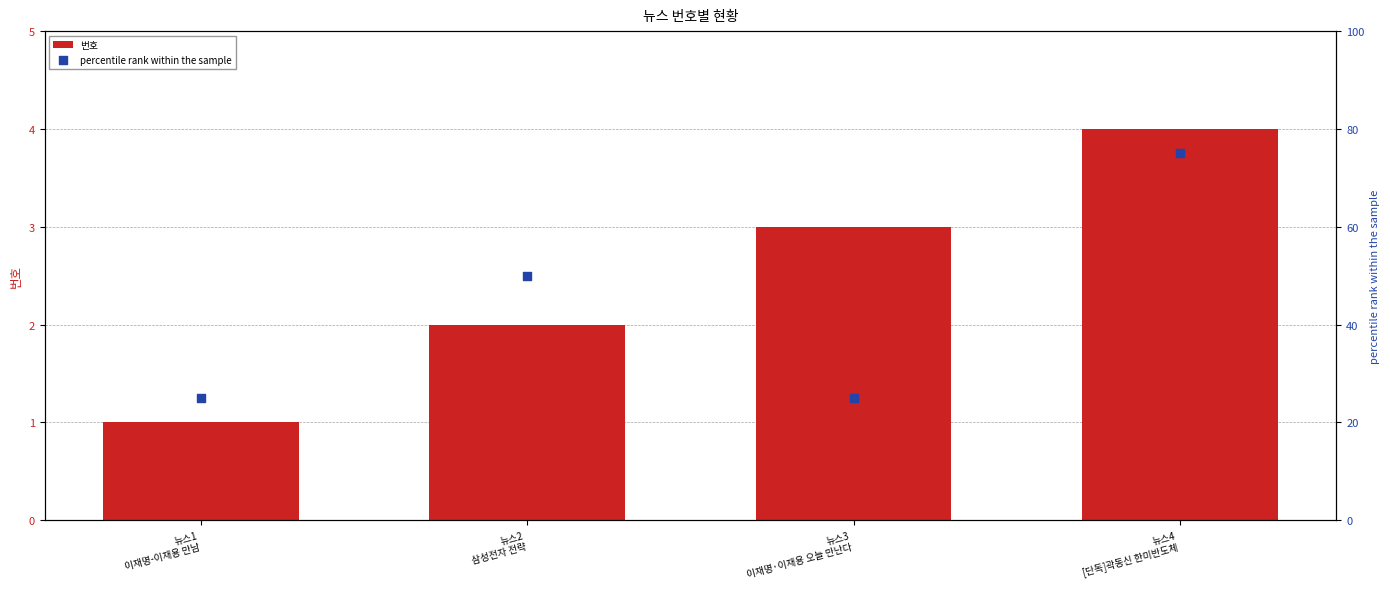

What is the total value across all series at 뉴스4
[단독]곽동신 한미반도체?

79